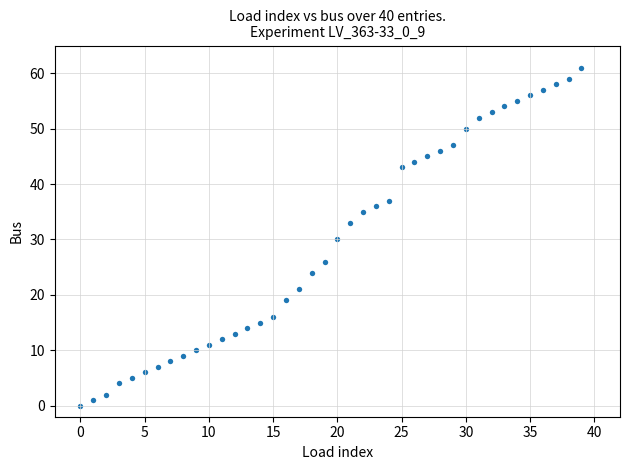

What is the range of Y values (max minus min)?

61